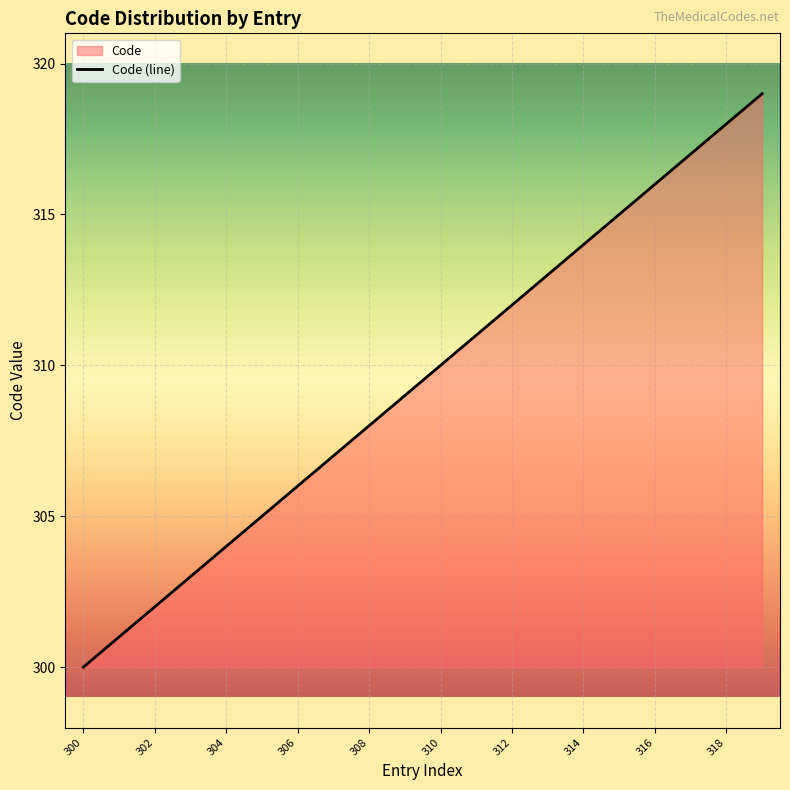

What is the difference between the maximum and minimum values?

19